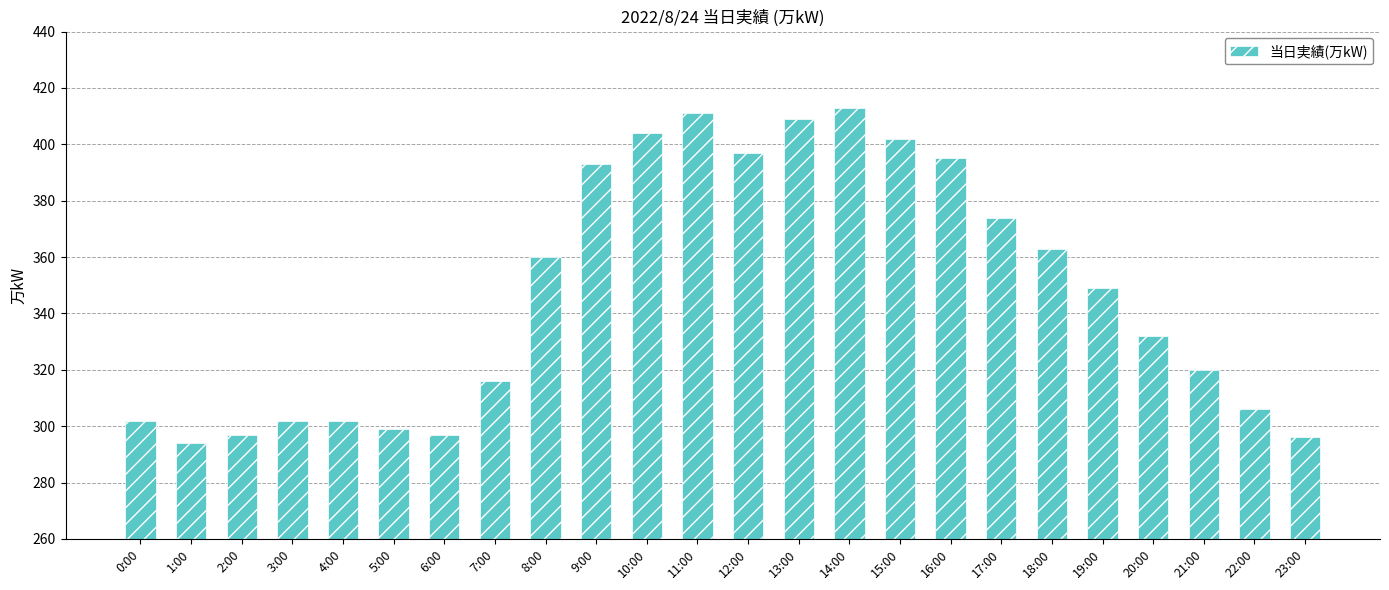

Does the chart contain any negative values?

No